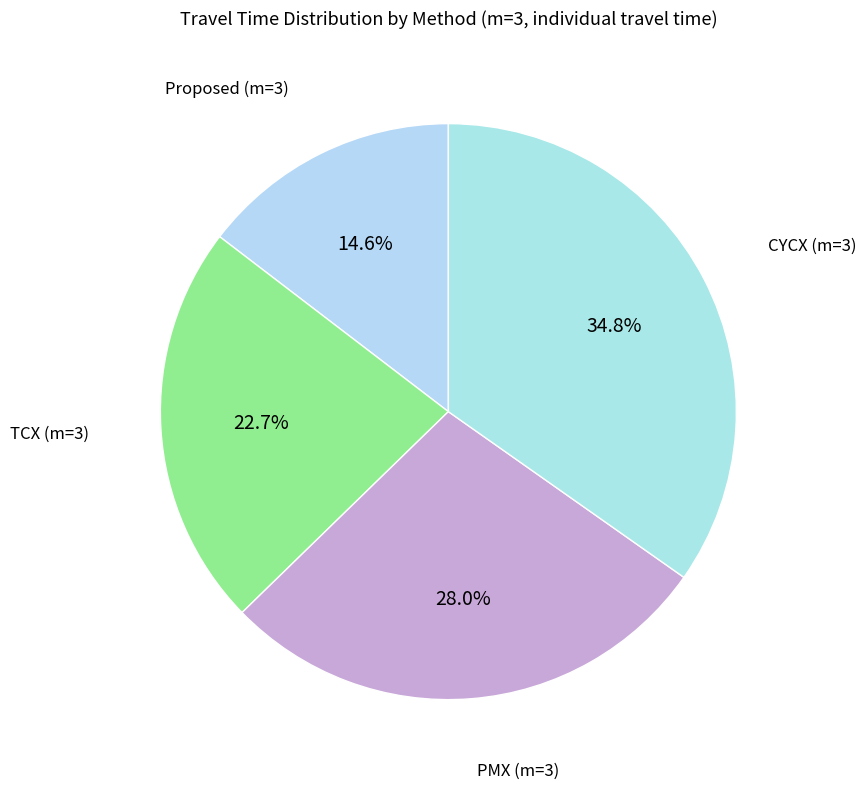

Does any single category account for the majority?

No